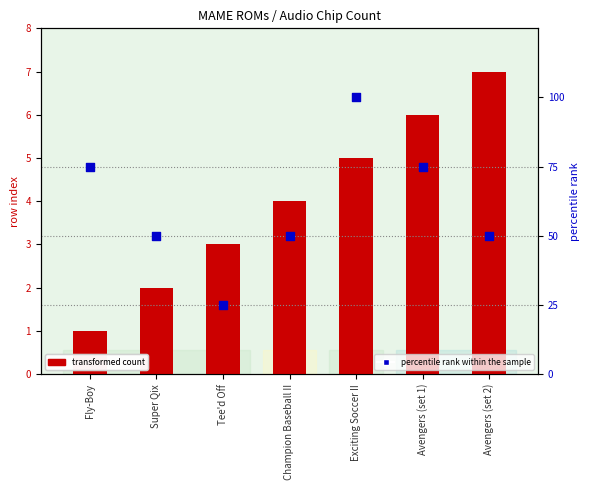

What is the total value across all series at Exciting Soccer II?

105